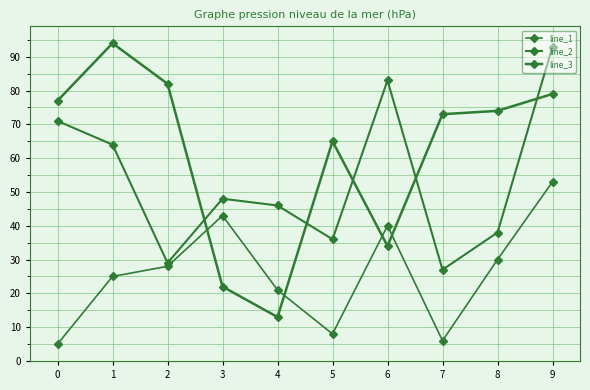

How many lines are shown in the chart?

3